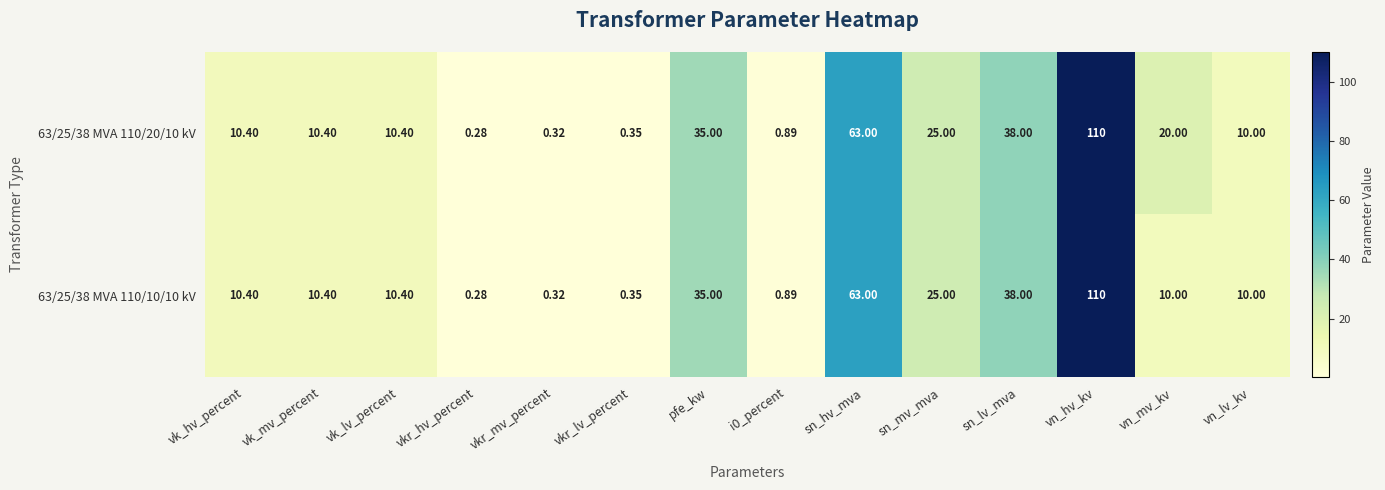

Which category has the highest value across all series?

vn_hv_kv